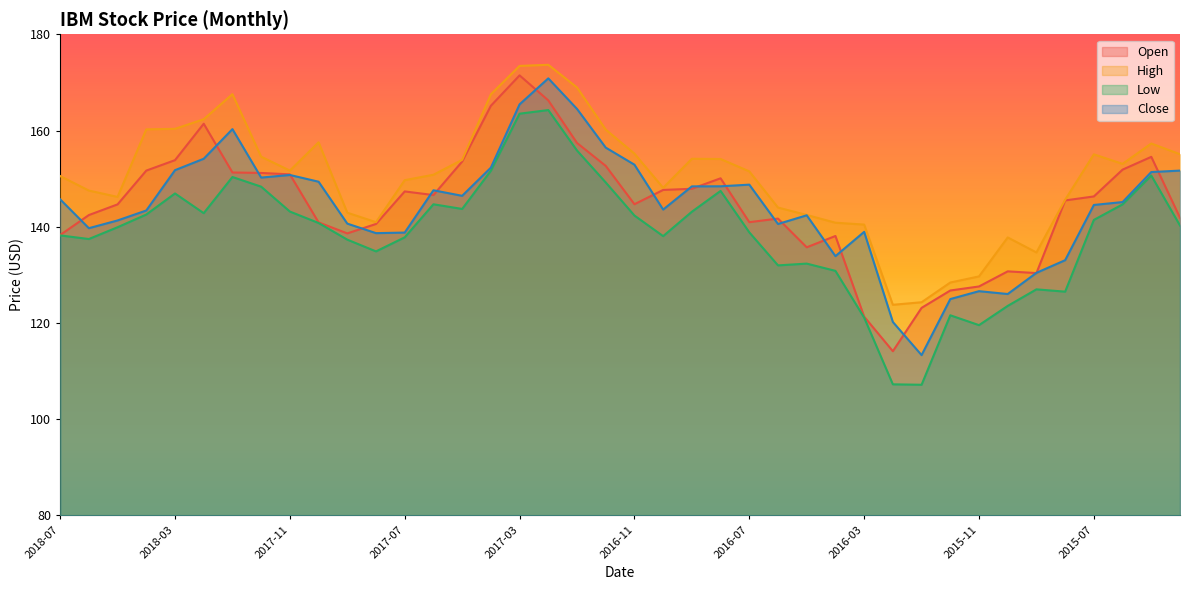

What are all the series names shown in the legend?

Open, High, Low, Close